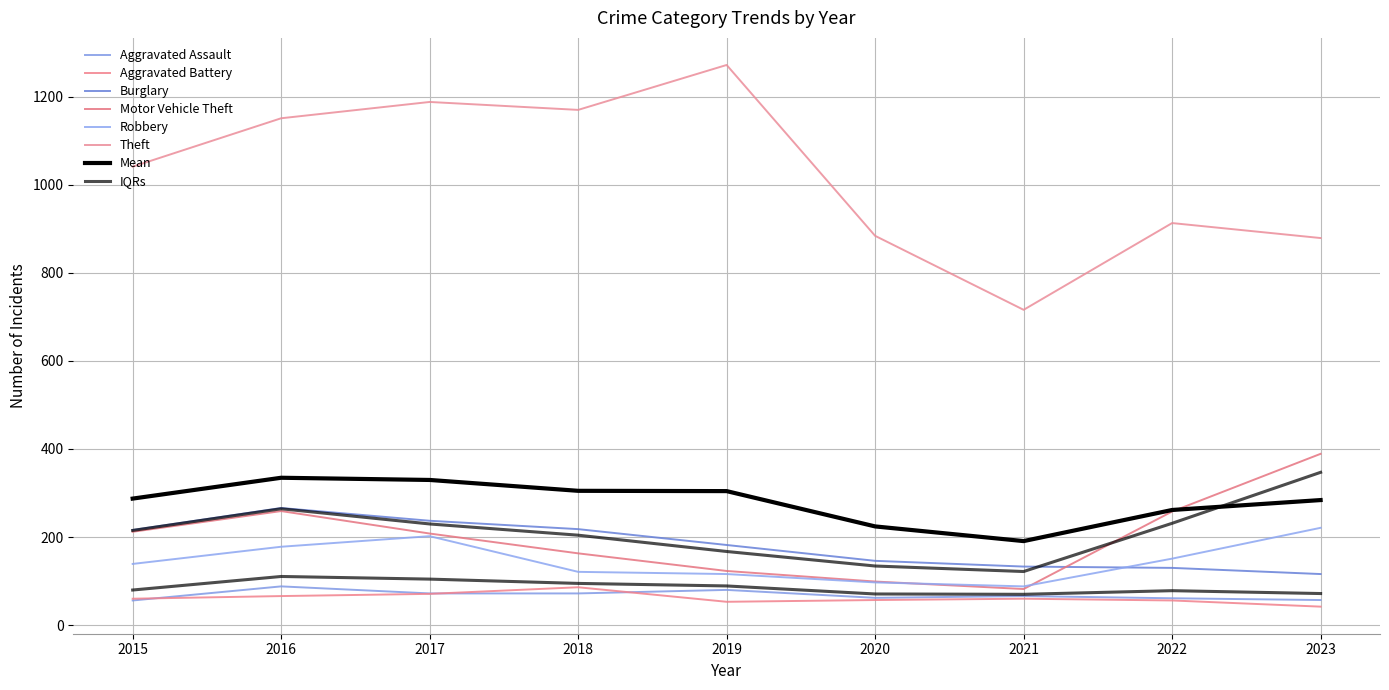

Which series has the largest range (max minus min)?

Theft